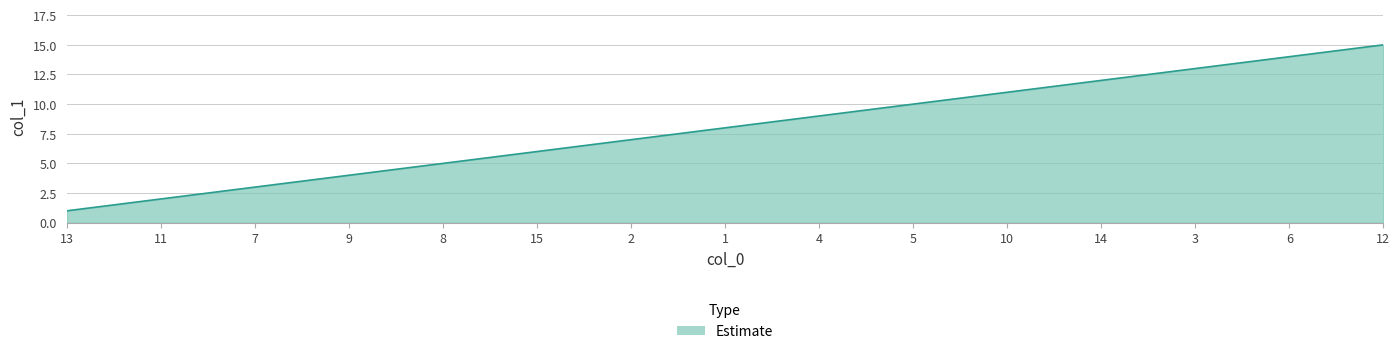

What is the ratio of the value at 1 to the value at 7?

2.7